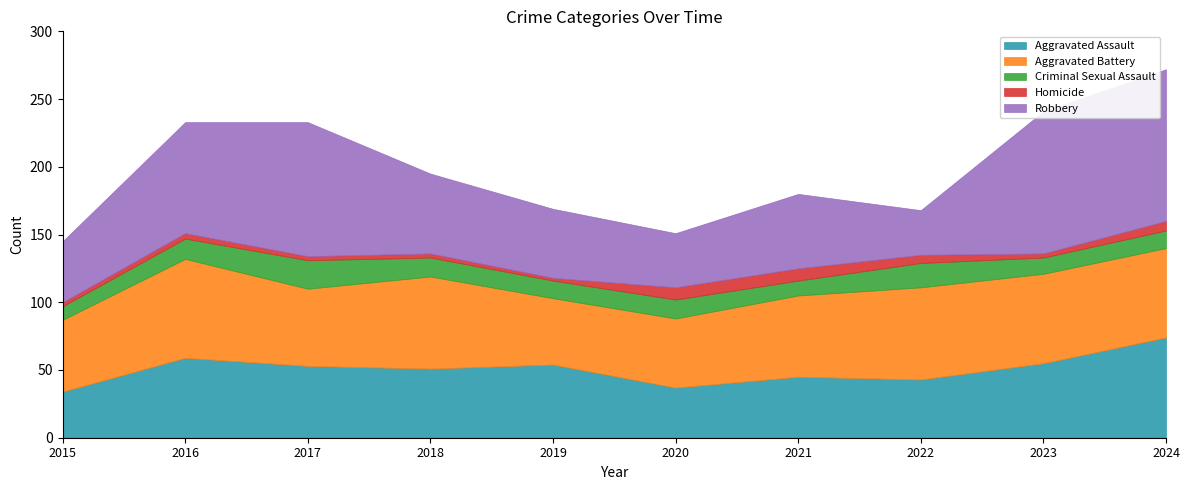

At which category does Robbery reach its first local valley?

2020